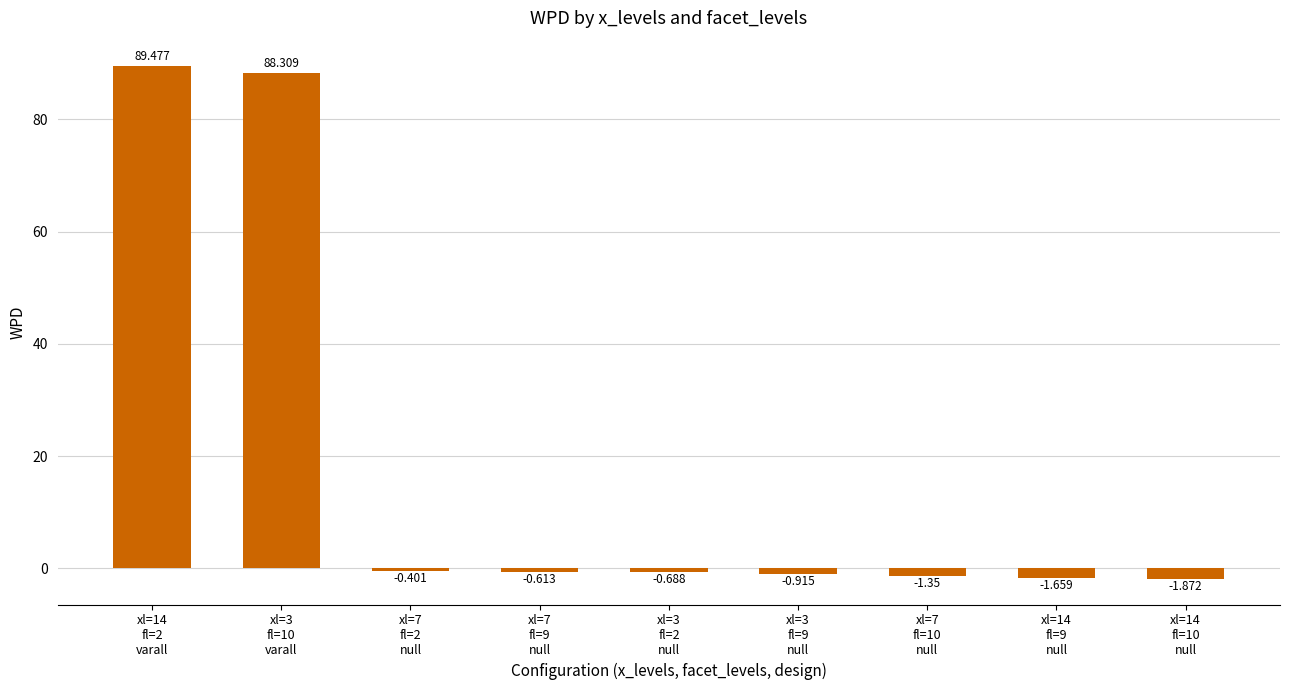

Does the chart contain any negative values?

Yes